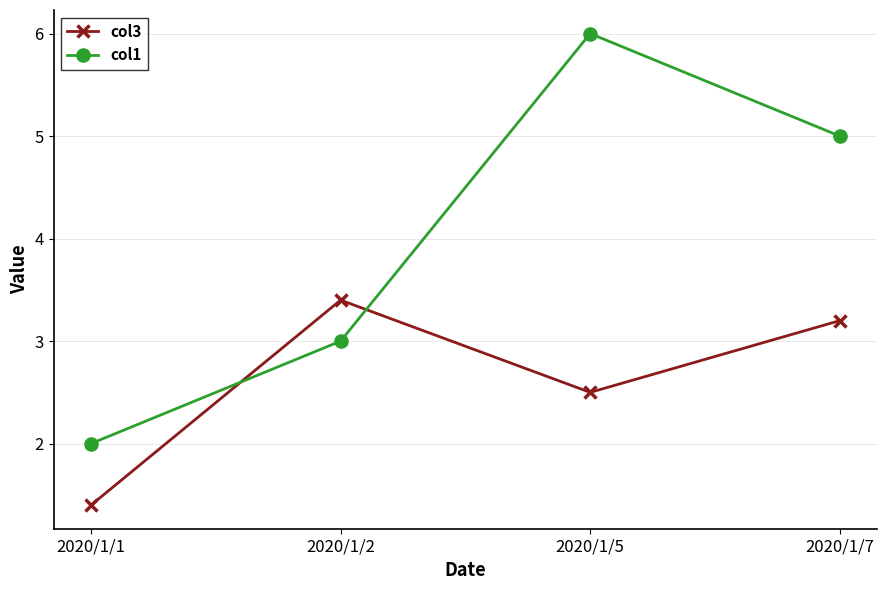

Reading left to right, extract all data points from this chart.

col3: 1.4	3.4	2.5	3.2
col1: 2.0	3.0	6.0	5.0